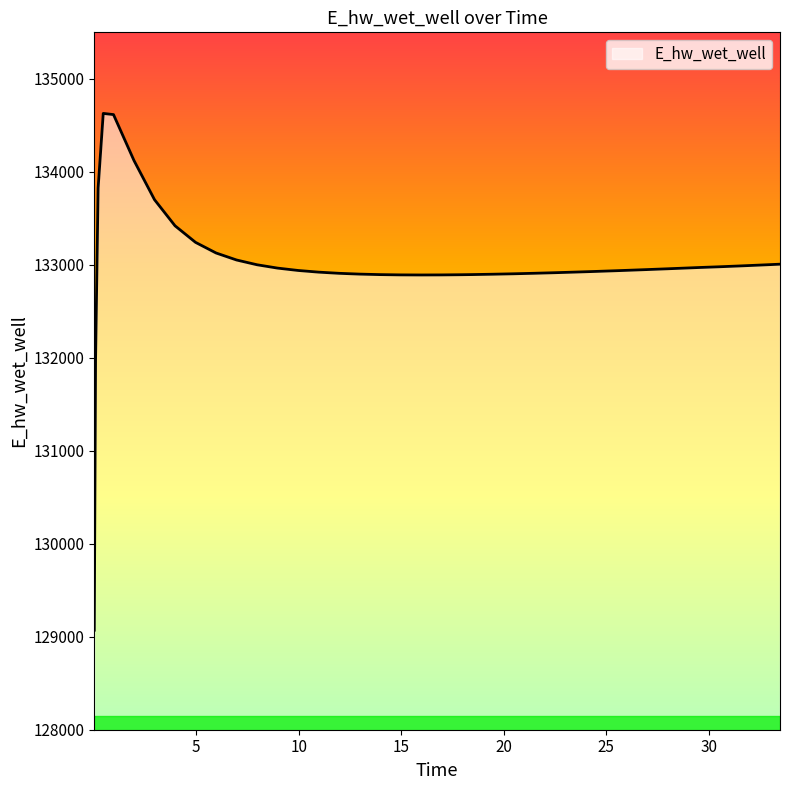

What is the smallest value displayed?

129070.3